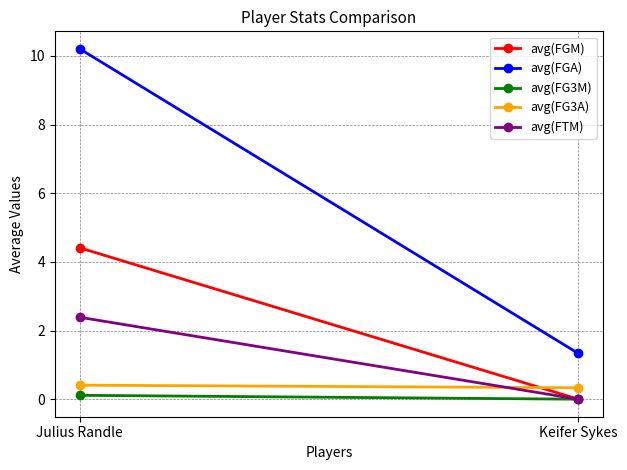

How many lines are shown in the chart?

5